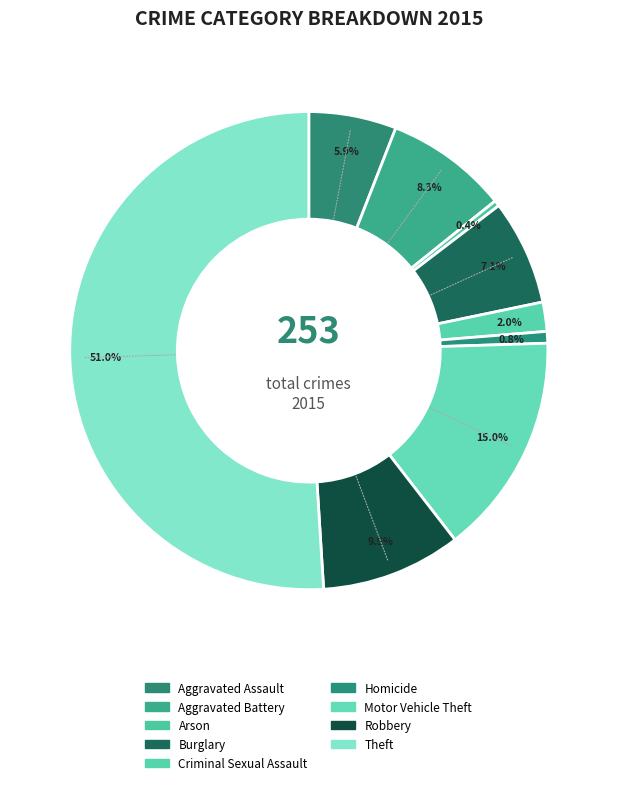

What is the smallest slice in the pie chart?

Arson